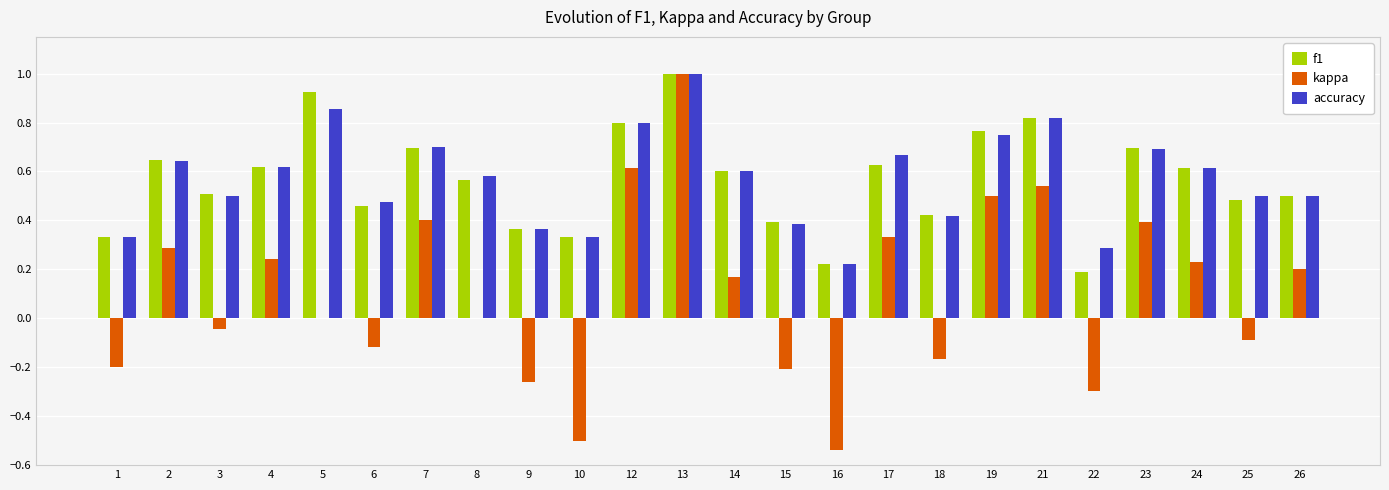

What is the sum of all f1 values?

13.6